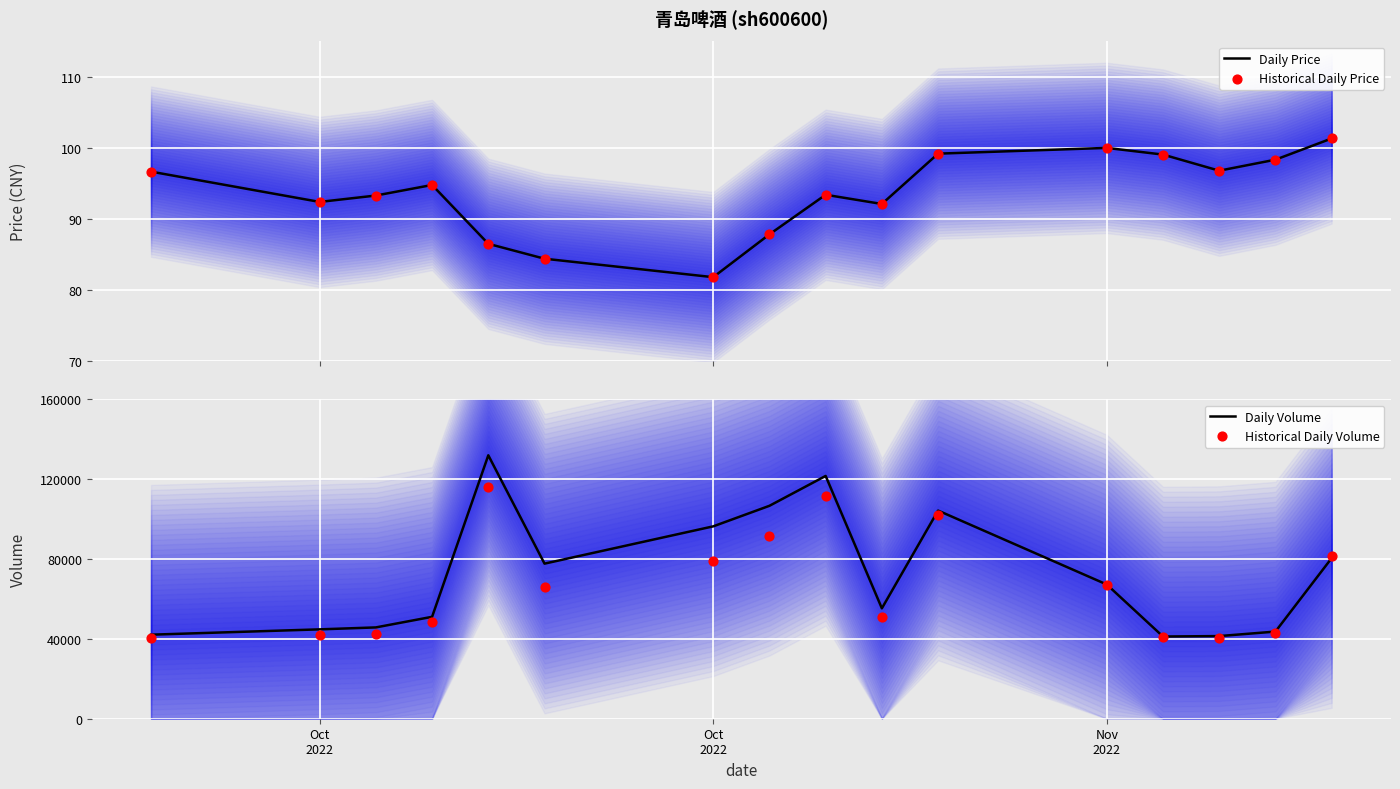

What are all the series names shown in the legend?

Daily Price, Historical Daily Price, Daily Volume, Historical Daily Volume